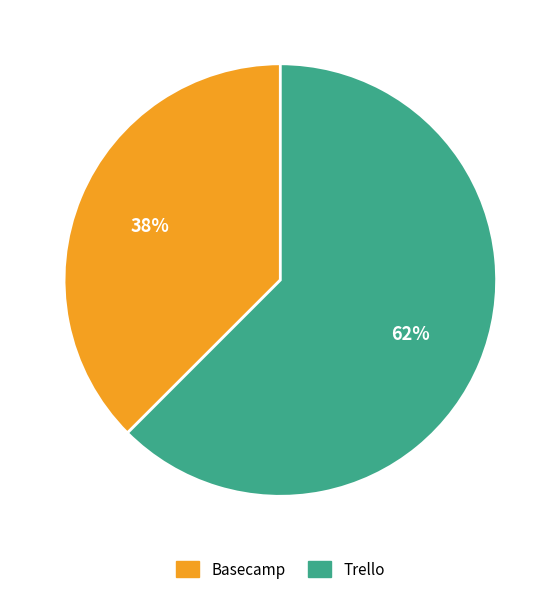

Between Trello and Basecamp, which is larger?

Trello